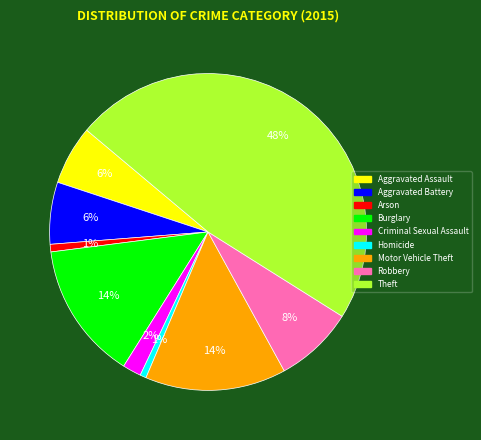

Between Homicide and Robbery, which is larger?

Robbery